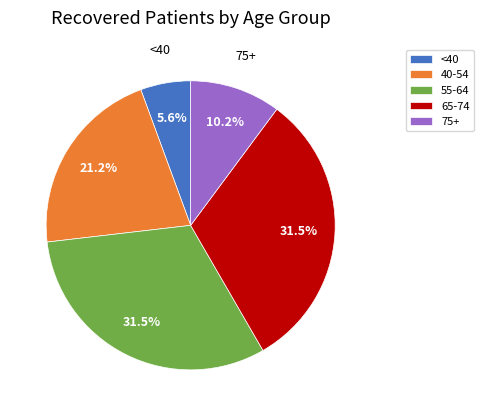

Which category has the smallest portion of the pie?

<40